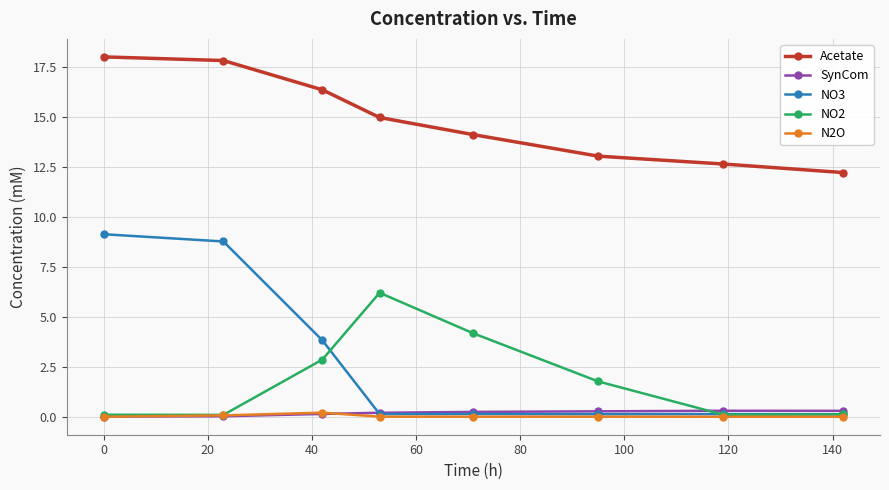

What is the difference between the second highest and second lowest values in the N2O series?

0.1